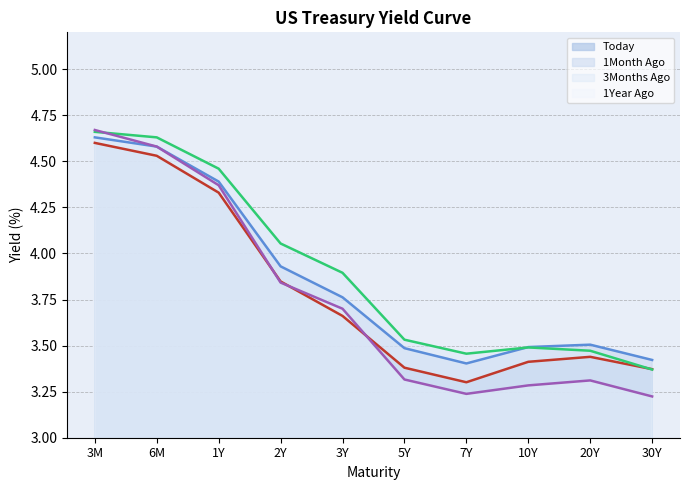

What is the total value across all series at 5Y?

13.7